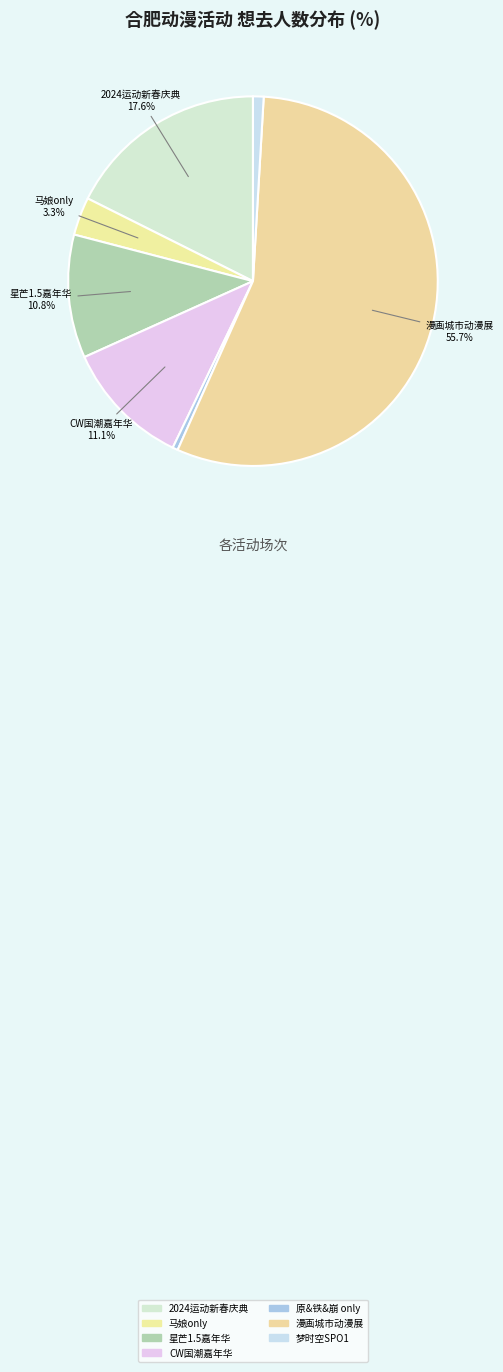

Count the number of slices in the pie.

7